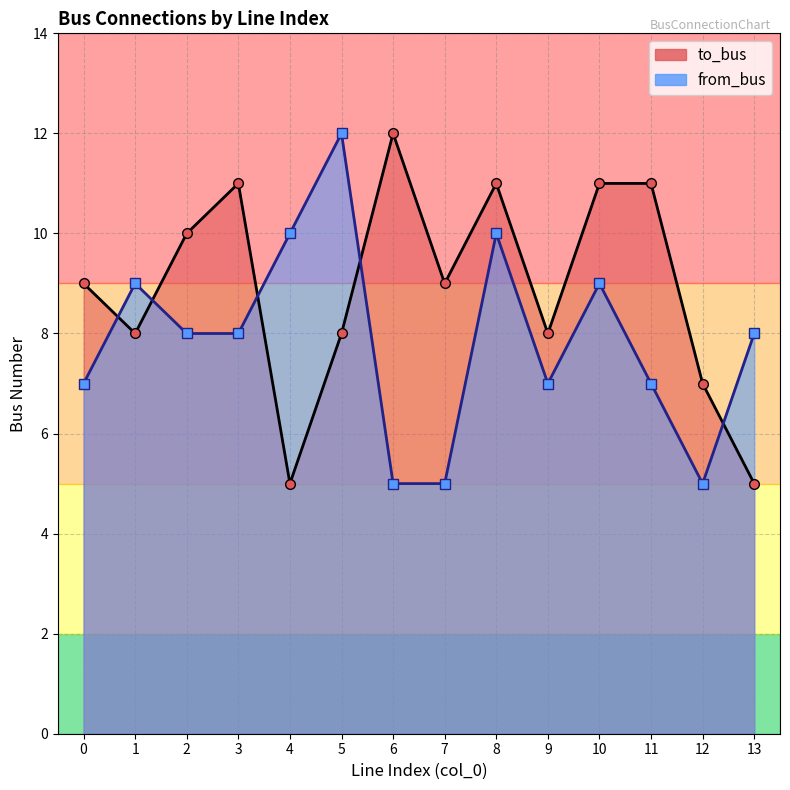

At which label does to_bus reach its peak?

6